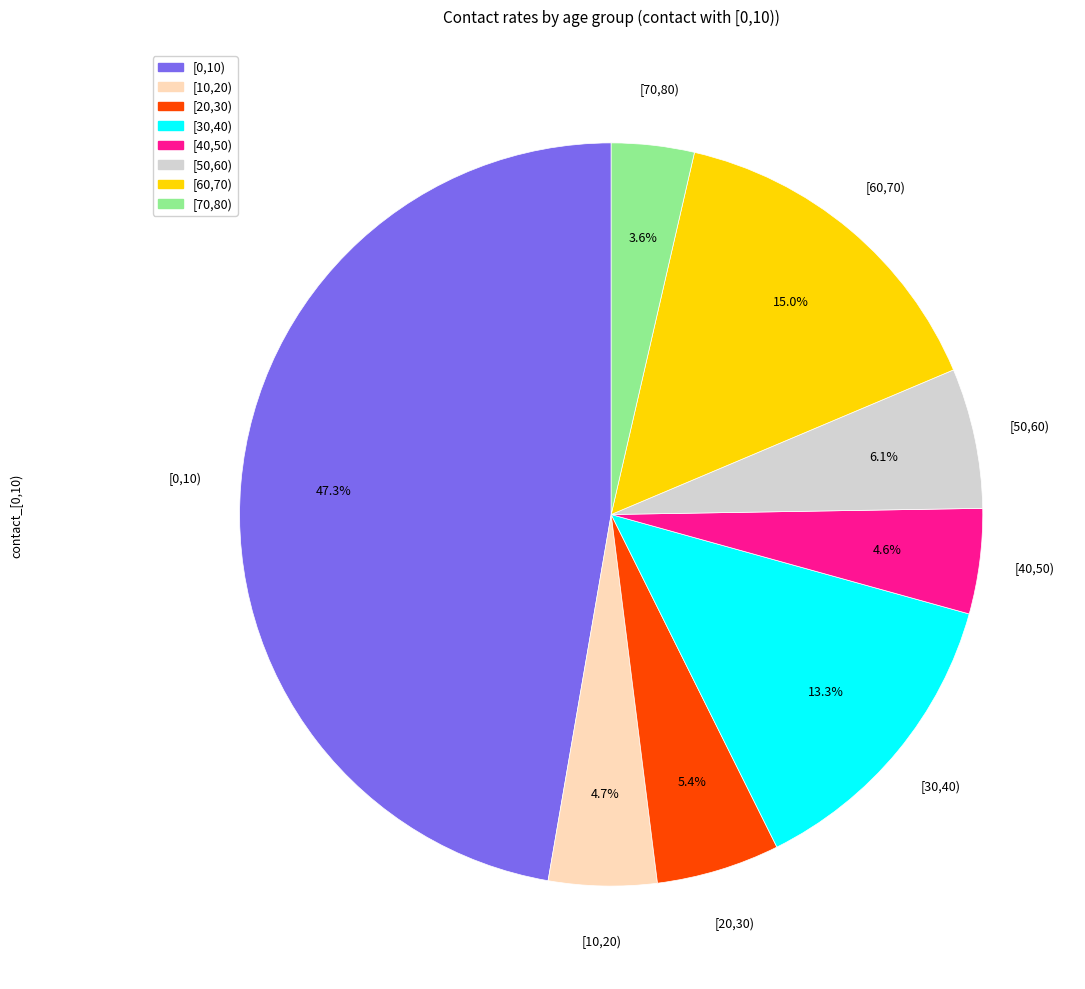

Is there any slice that represents more than half of the pie?

No